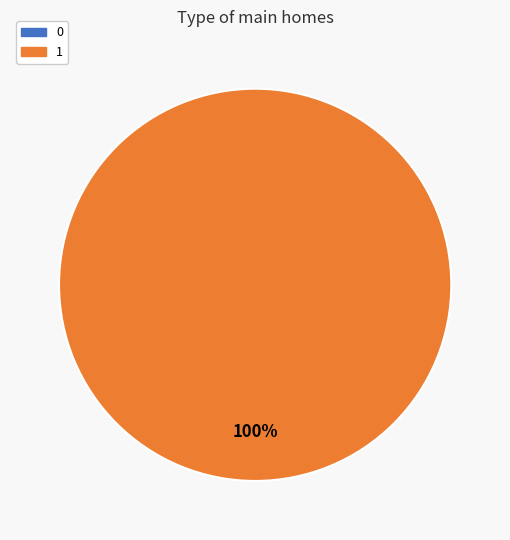

How many segments does this pie chart have?

2